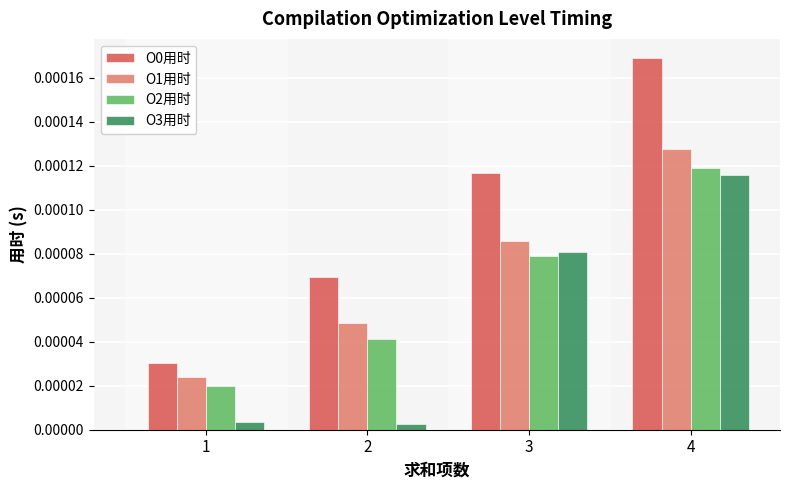

Are the bars horizontal?

No